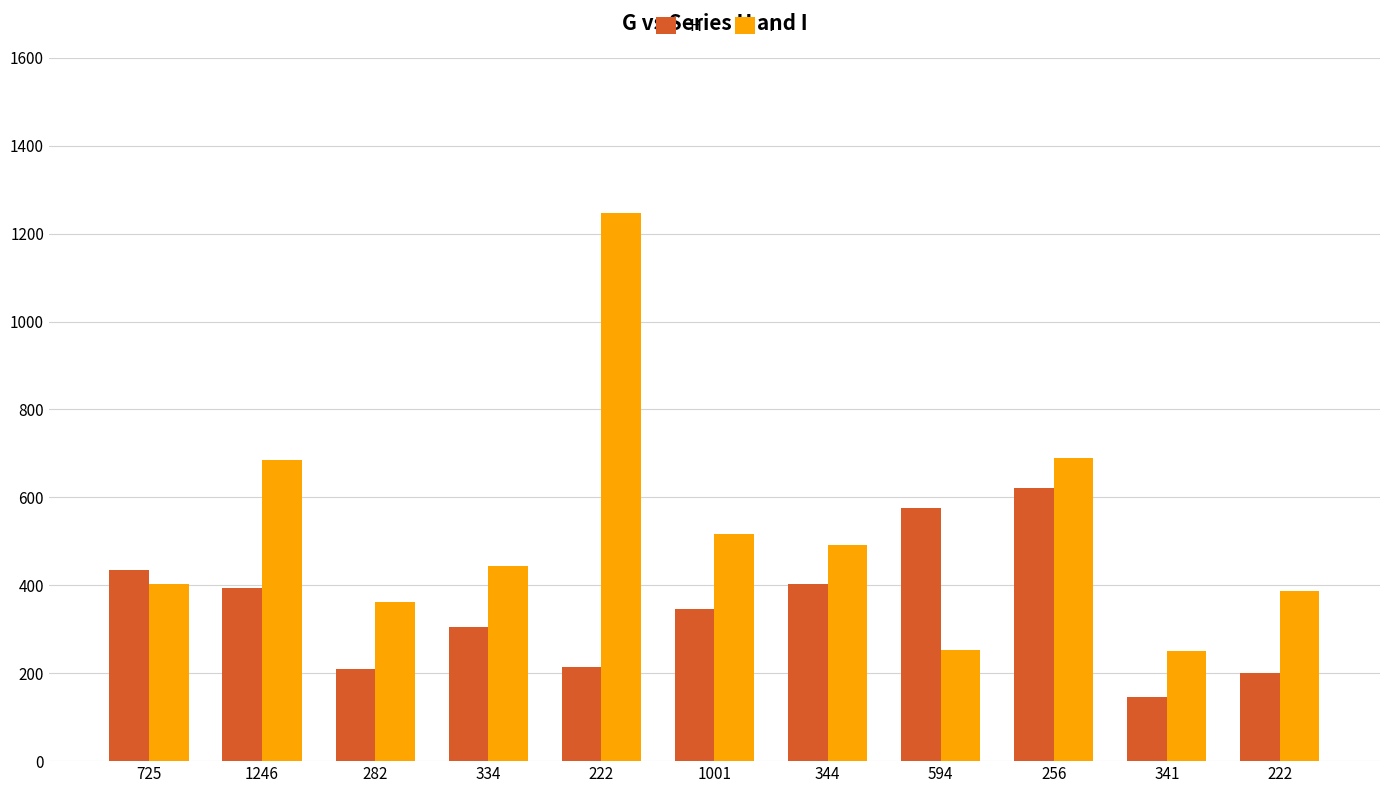

True or false: H has a value of 318 at 222.

False